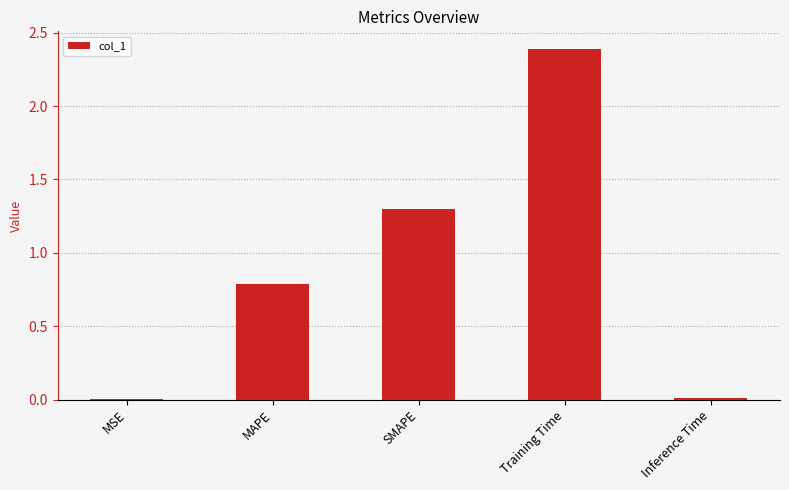

The chart shows a value of 4.0 at Training Time. True or false?

False